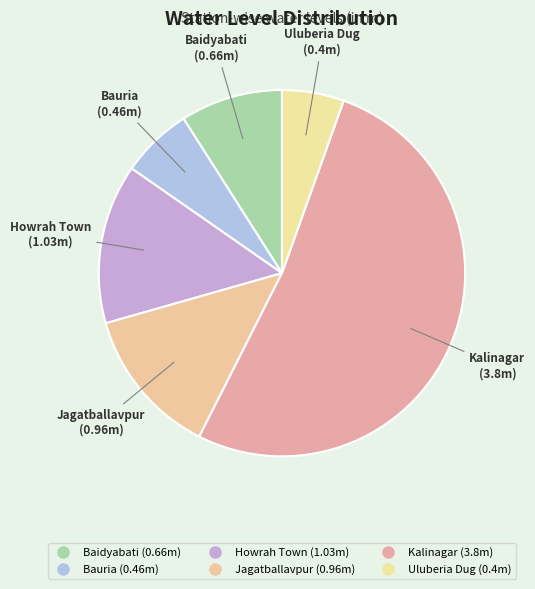

True or false: Jagatballavpur accounts for 13% of the total.

True